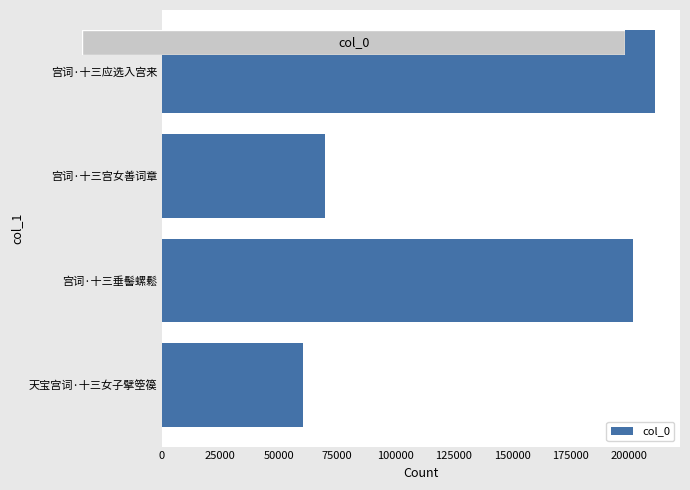

What is the difference between the maximum and minimum values?

150827